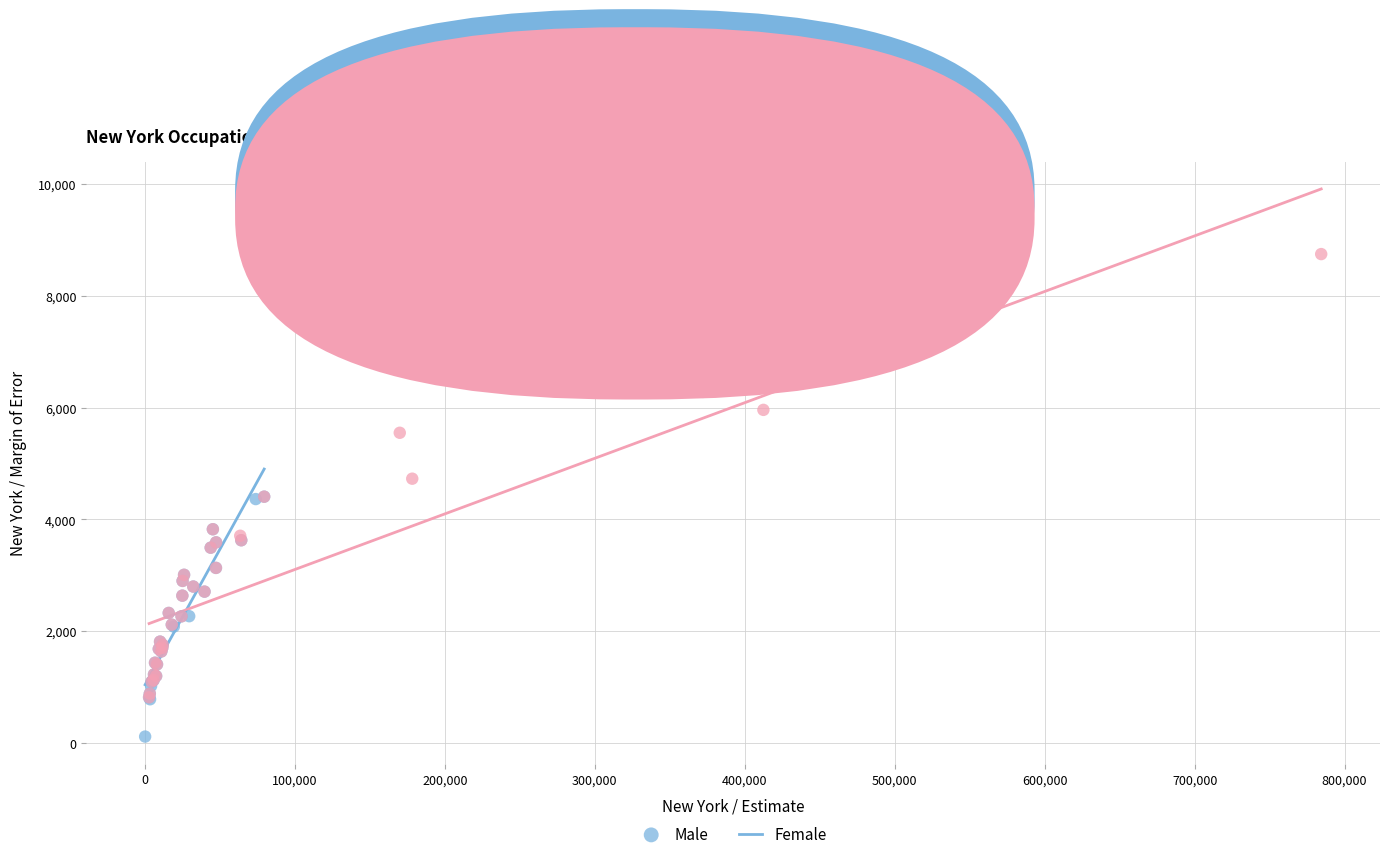

What are all the series names shown in the legend?

Male, Female